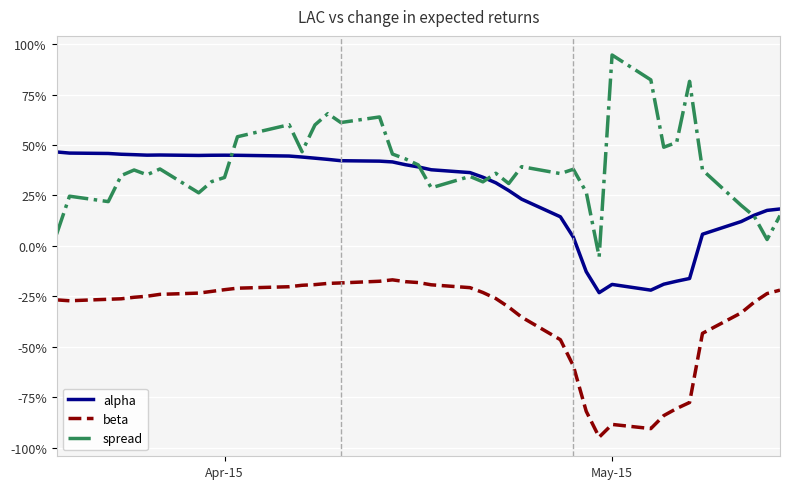

Is this an area chart (filled region under the line)?

No